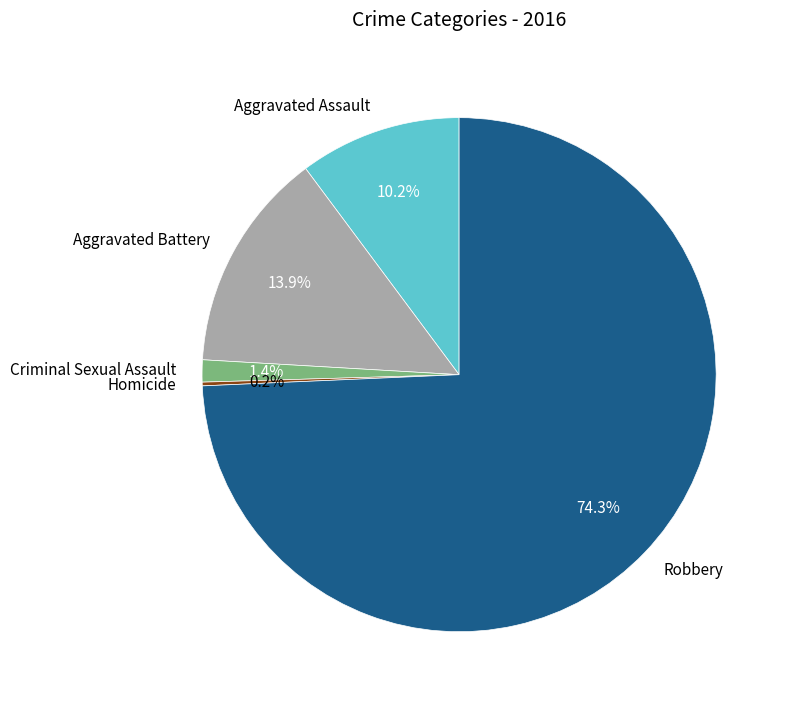

Is it true that Robbery is 60% of the pie?

False